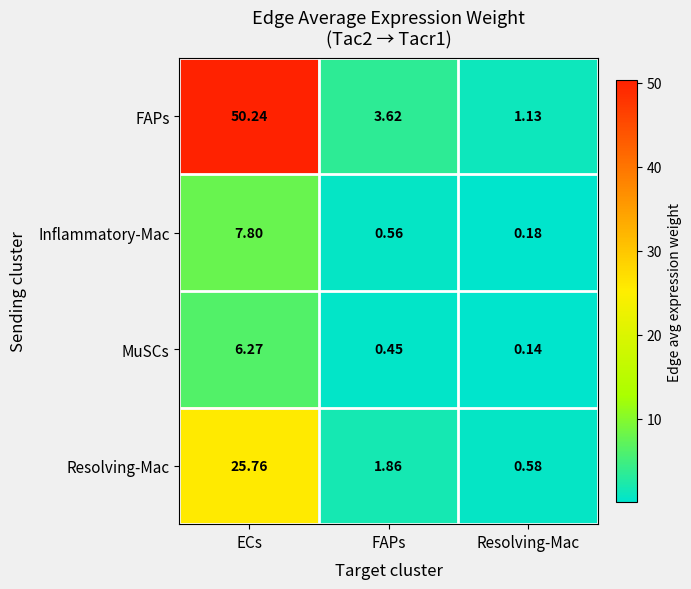

Rank the series at Resolving-Mac from highest to lowest value.

FAPs, Resolving-Mac, Inflammatory-Mac, MuSCs